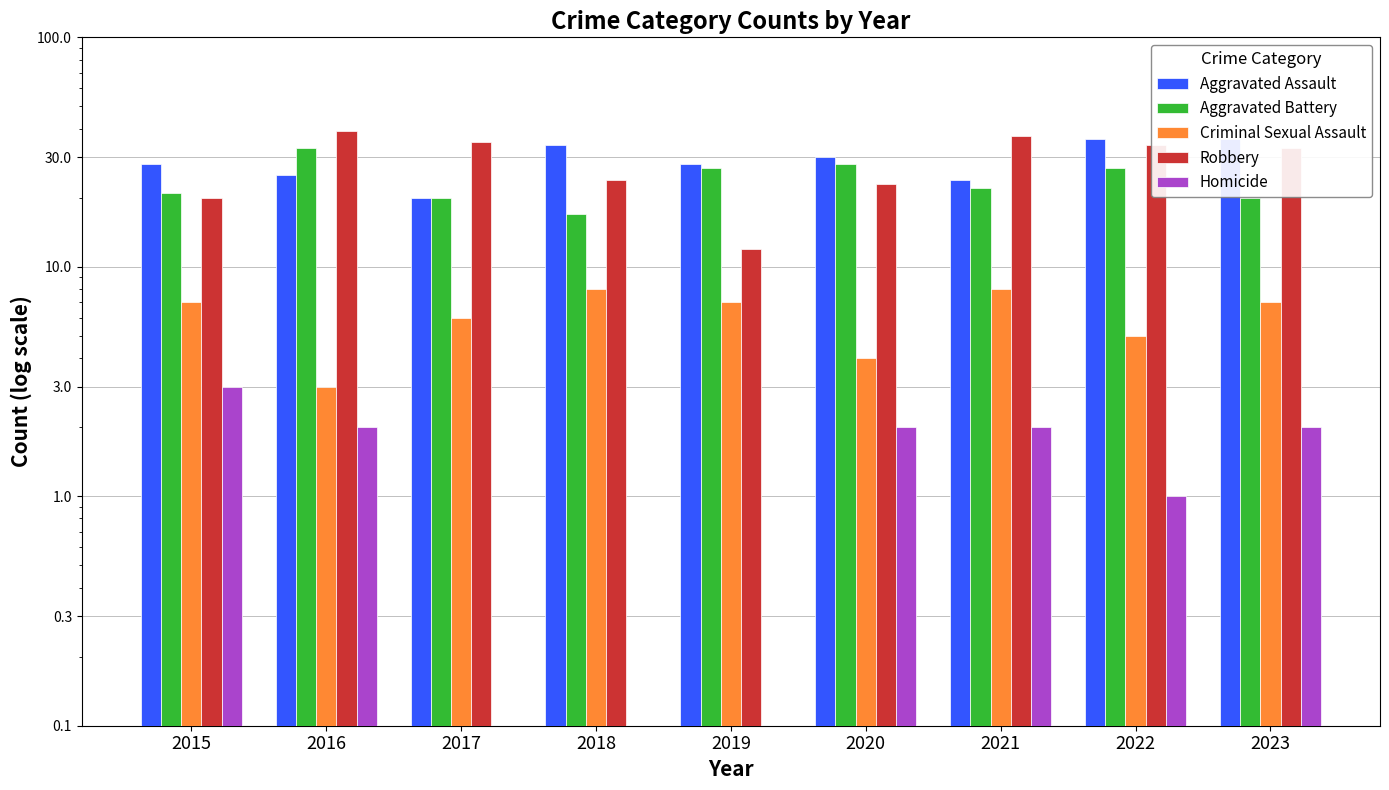

Reading left to right, what are all the values shown in this chart?

Aggravated Assault: 28	25	20	34	28	30	24	36	36
Aggravated Battery: 21	33	20	17	27	28	22	27	20
Criminal Sexual Assault: 7	3	6	8	7	4	8	5	7
Robbery: 20	39	35	24	12	23	37	34	33
Homicide: 3	2	0	0	0	2	2	1	2